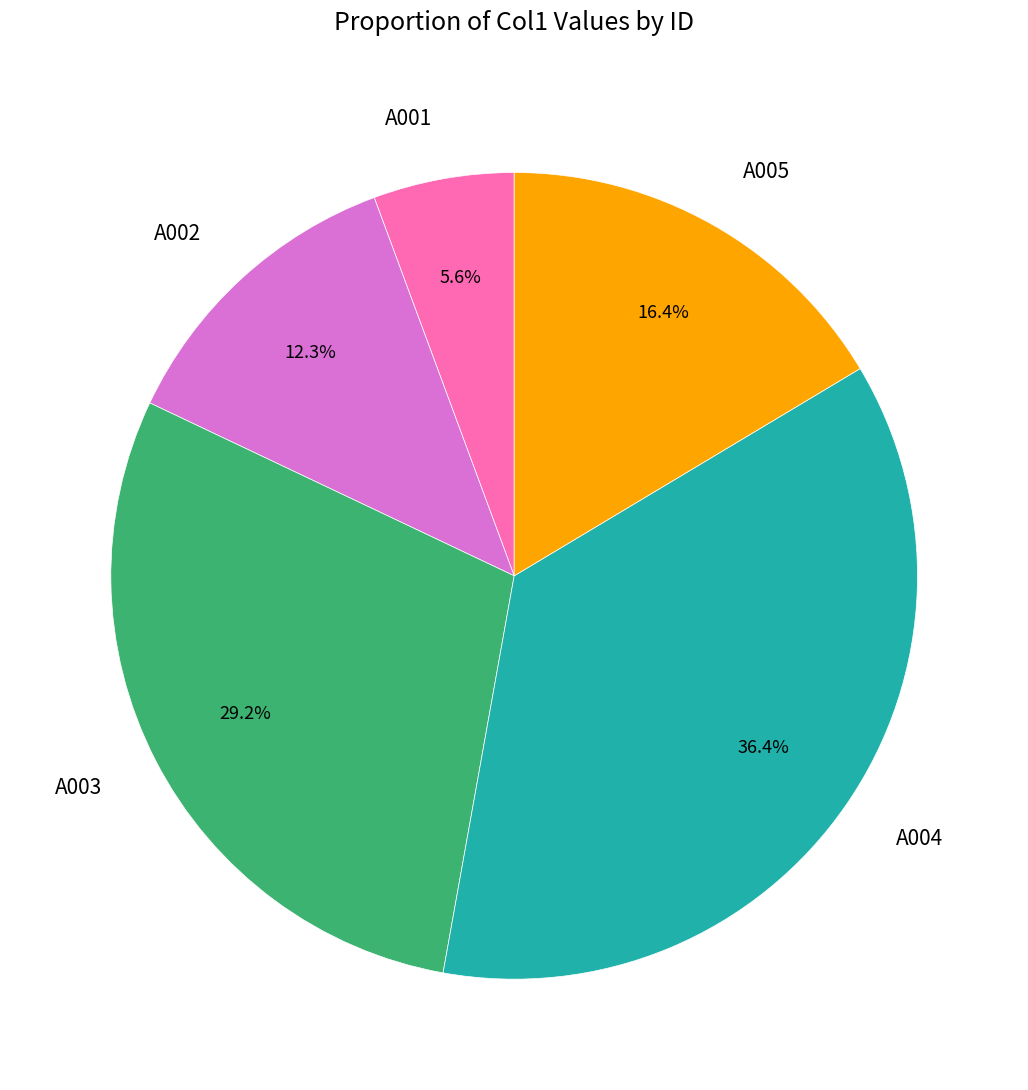

How many slices are in this pie chart?

5